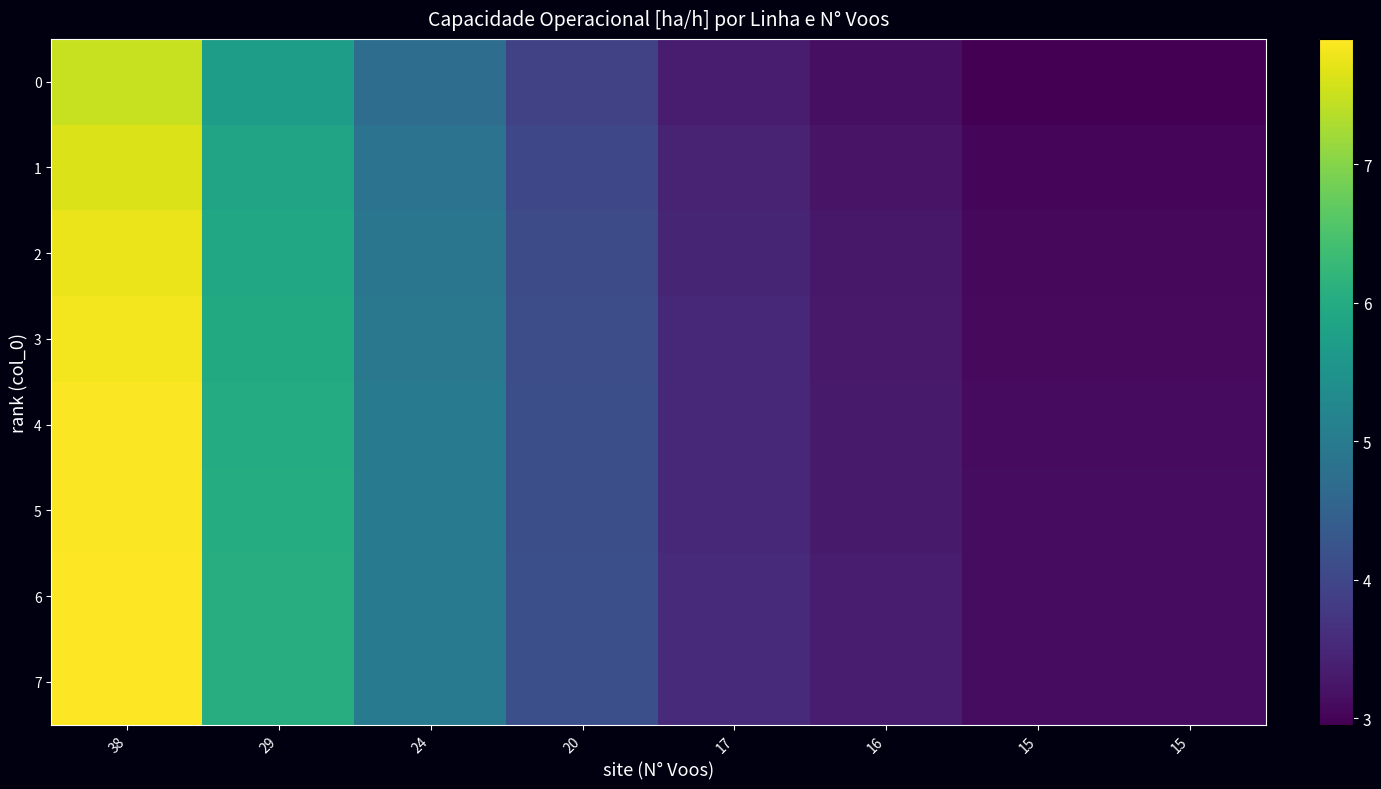

Which series has the widest spread of values?

6